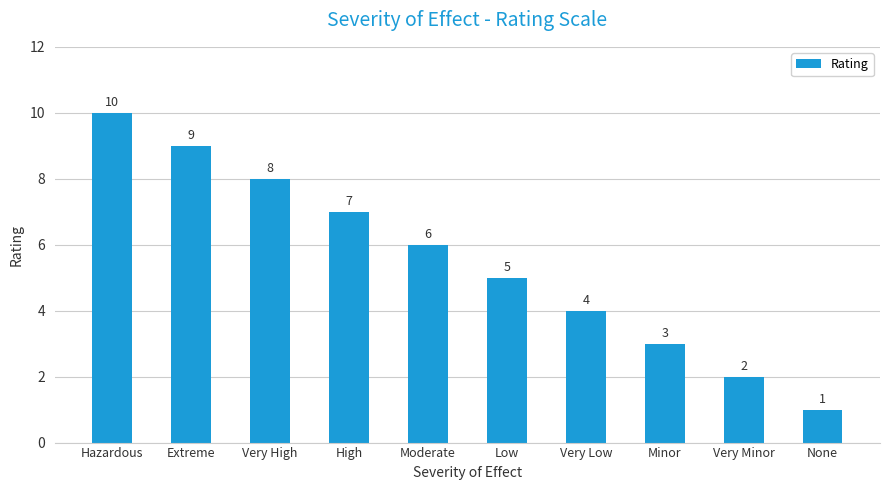

Approximately how many times larger is the value at Hazardous compared to Minor?

3.3